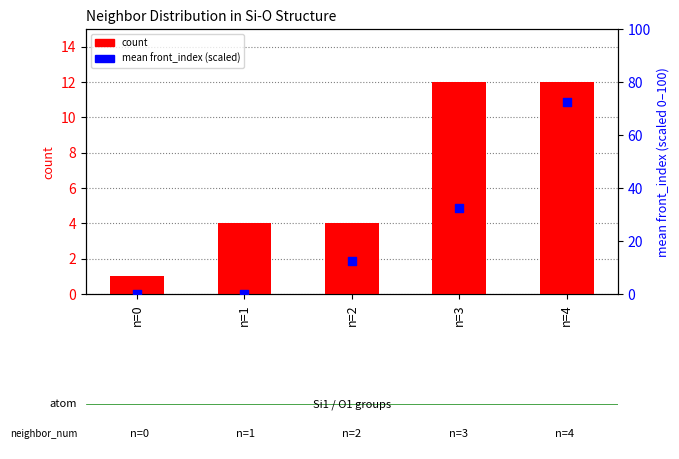

Is the value of mean front_index (scaled) at n=0 greater than the value of count at n=4?

No